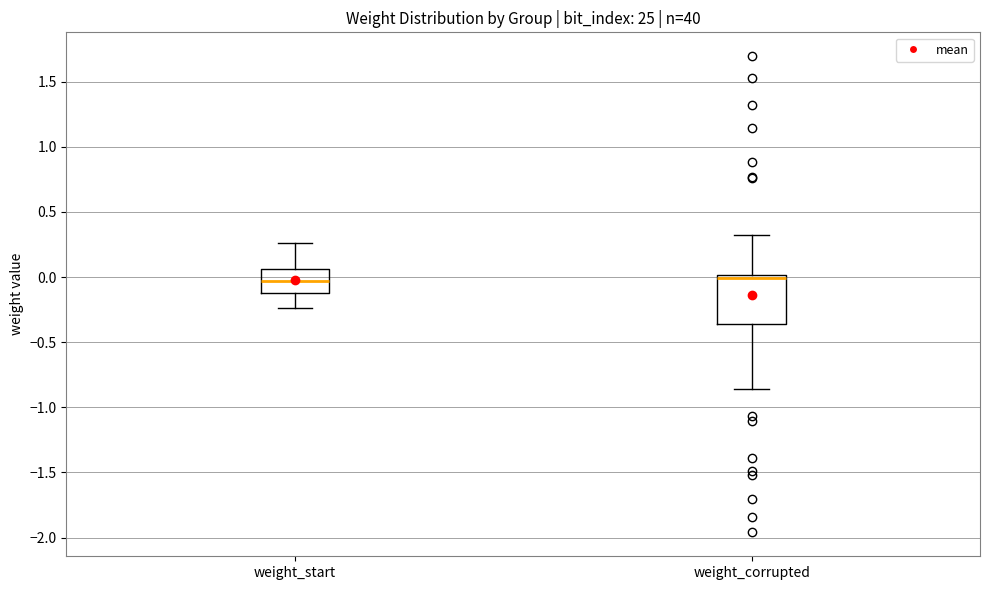

Reading left to right, read every box against the y-axis: the position of its median line, the range the box covers, and the ends of its whiskers. The values are not printed on the chart, so give them approximately, as read against the axis.

weight_start: median -0.05, box -0.10 to 0.05, whiskers -0.25 to 0.25
weight_corrupted: median 0.00 (just below the box's upper edge), box -0.35 to 0.00, whiskers -0.85 to 0.30